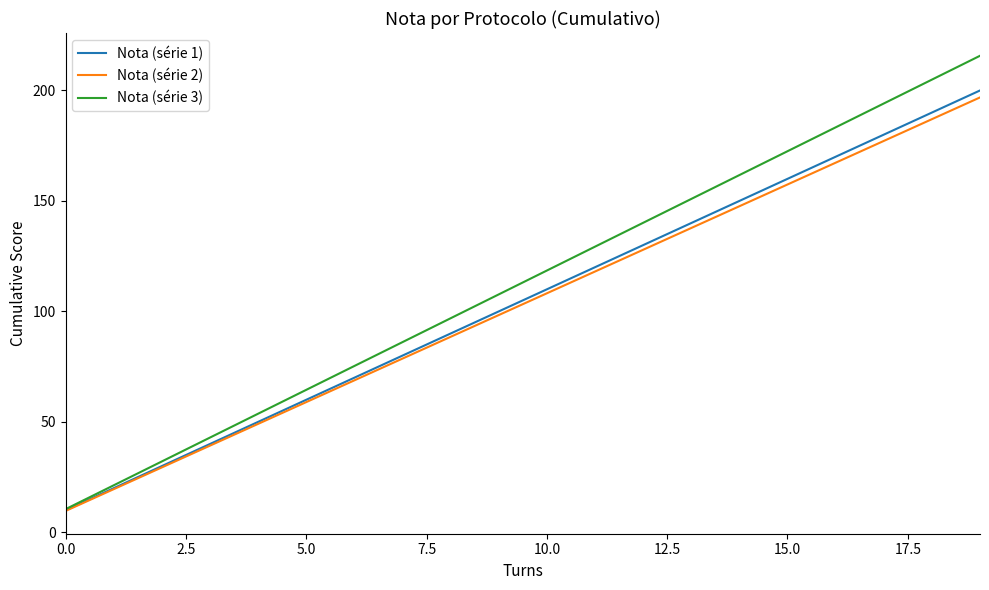

Which series has the largest range (max minus min)?

Nota (série 3)